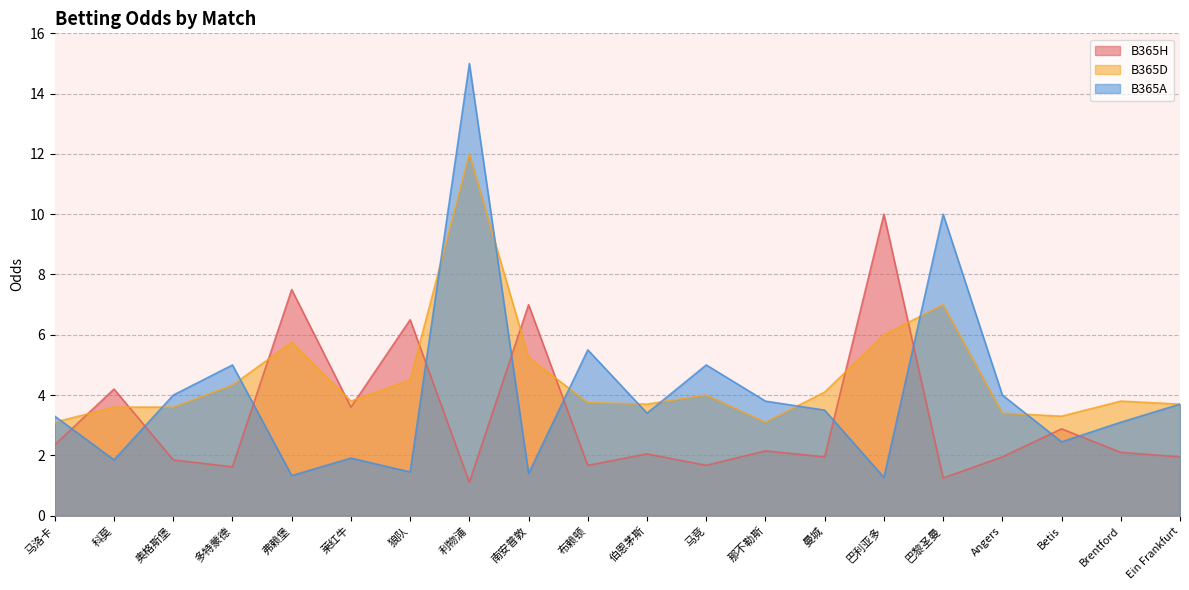

At which label does B365D reach its minimum?

马洛卡